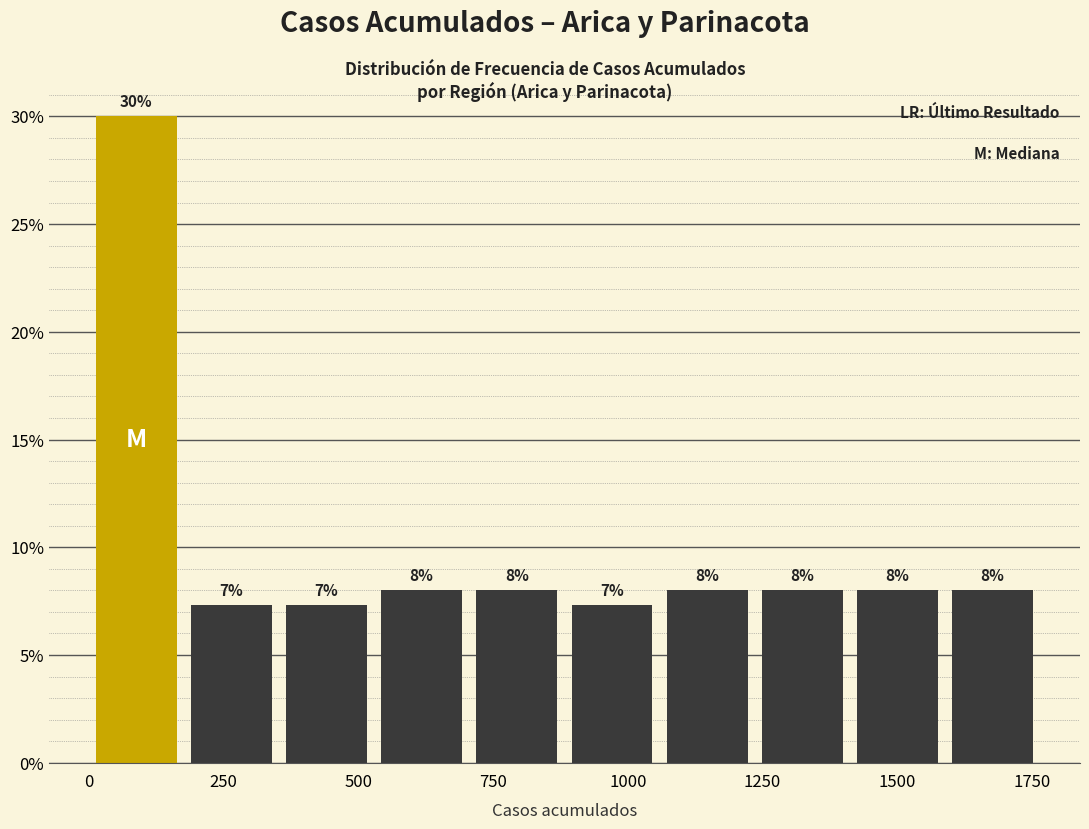

Read against the x-axis, roughly where is the centre of the tallest bar?

100